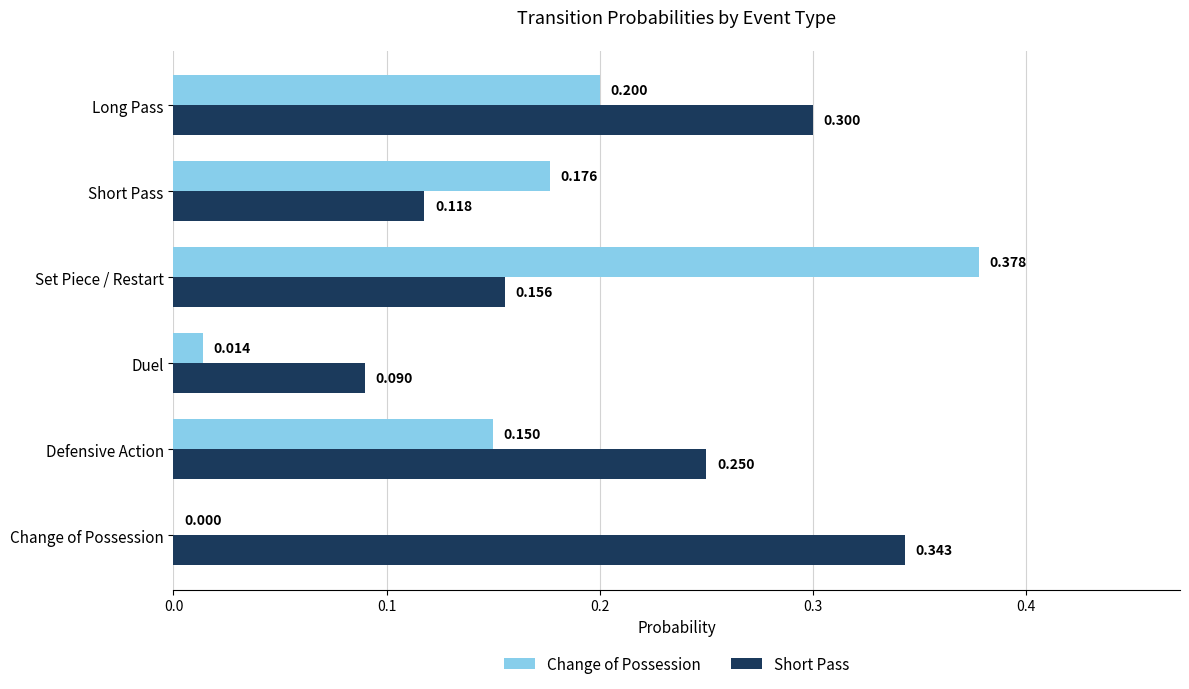

What are all the series names shown in the legend?

Change of Possession, Short Pass